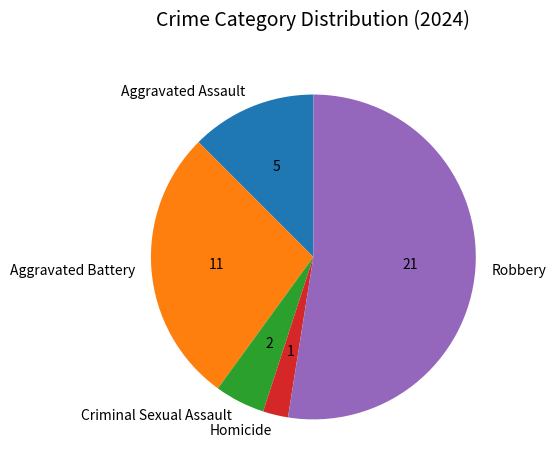

What is the ratio of the value at Homicide to the value at Aggravated Assault?

0.2